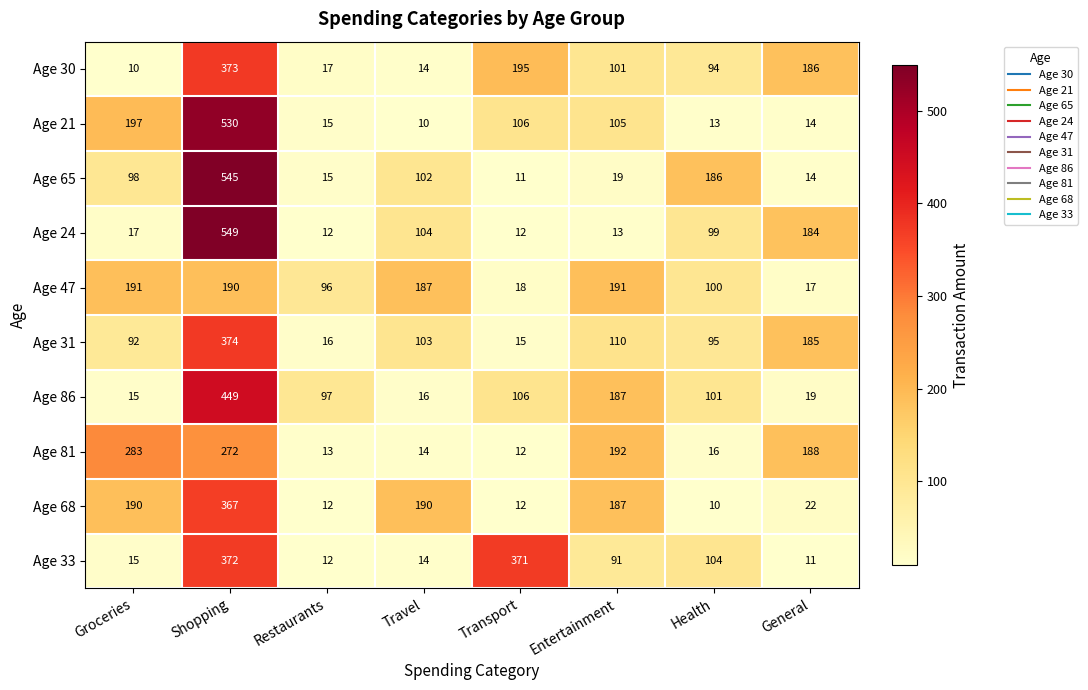

What is the greatest value displayed?

549